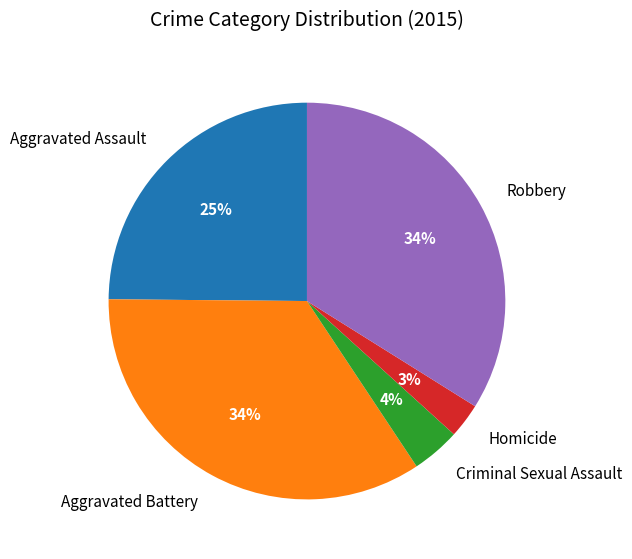

How many segments does this pie chart have?

5